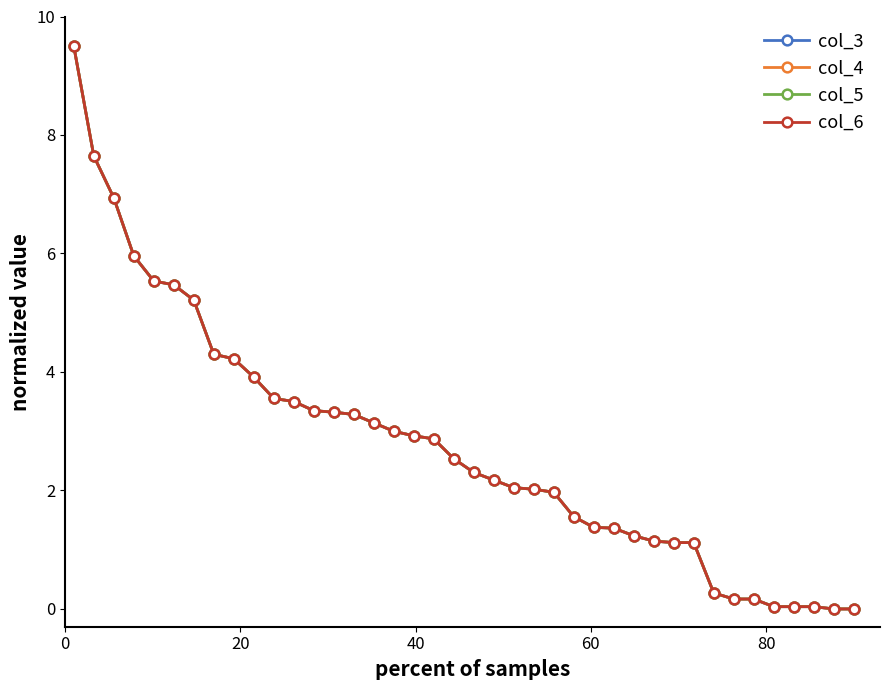

Does the chart have visible grid lines?

No